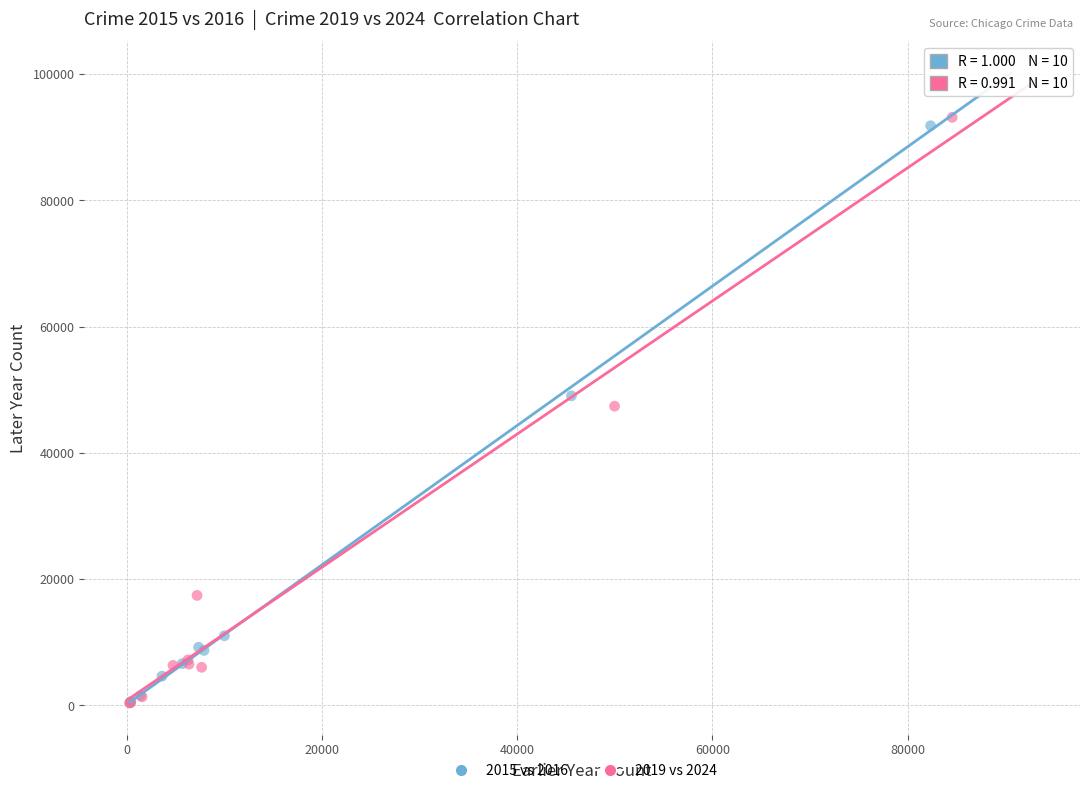

Which series has the largest Y range (max minus min)?

2019 vs 2024